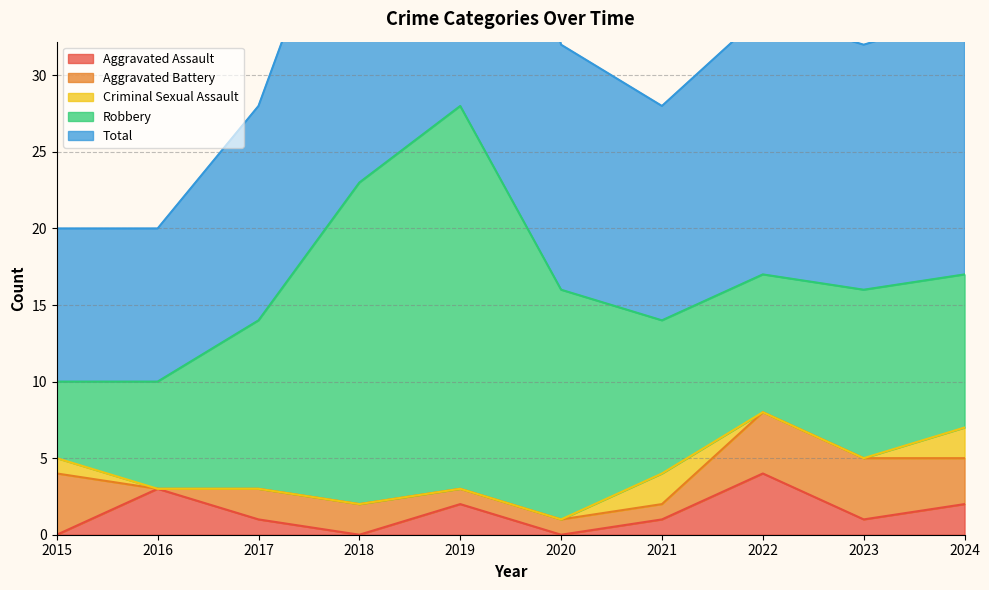

Which series has the largest total across all categories?

Total